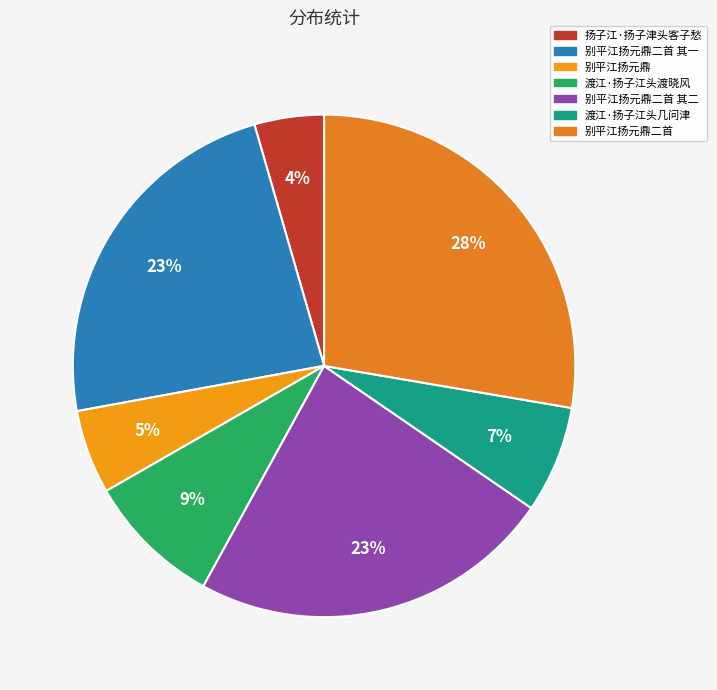

The 别平江扬元鼎二首 slice represents 28% of the pie. True or false?

True